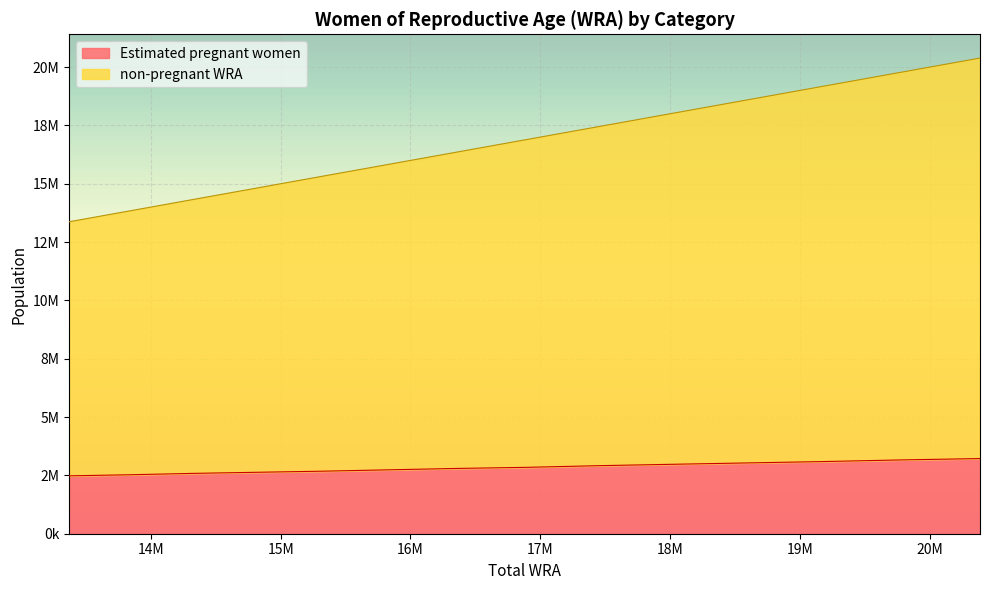

True or false: non-pregnant WRA and Estimated pregnant women cross at least once.

False